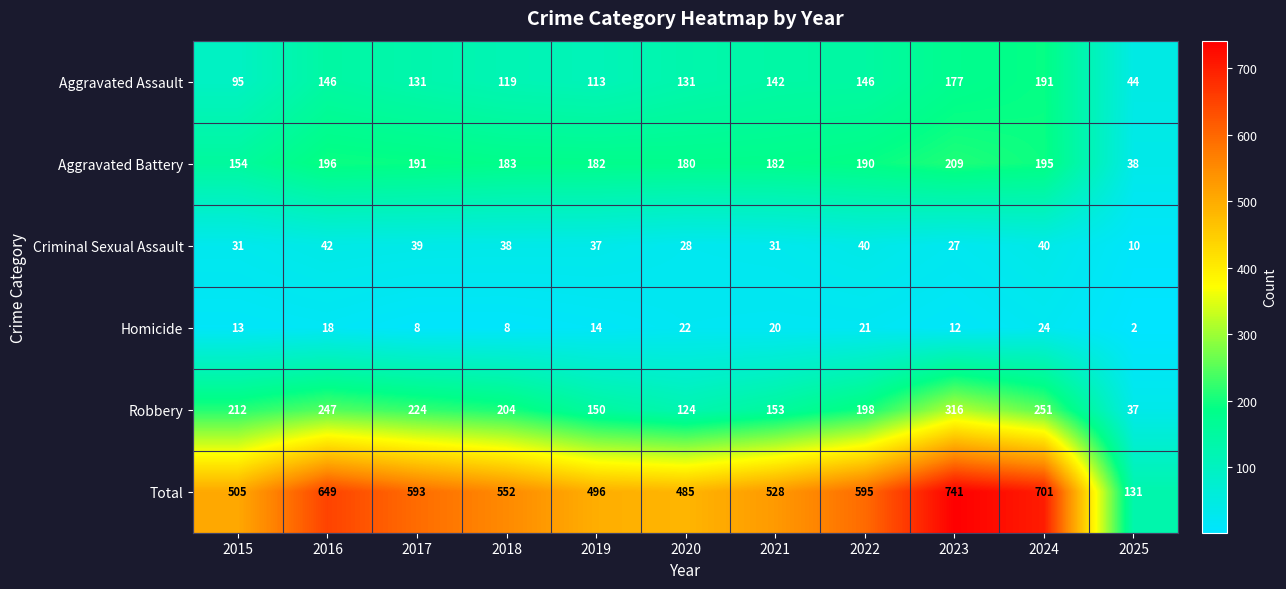

Is it true that Aggravated Assault equals 44 at 2025?

True